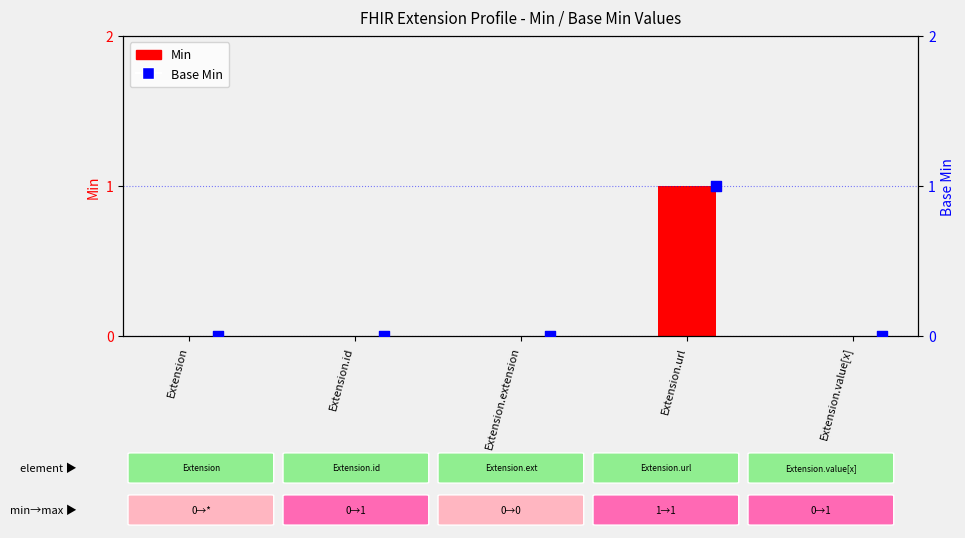

Which series has the widest spread of Y values?

Min